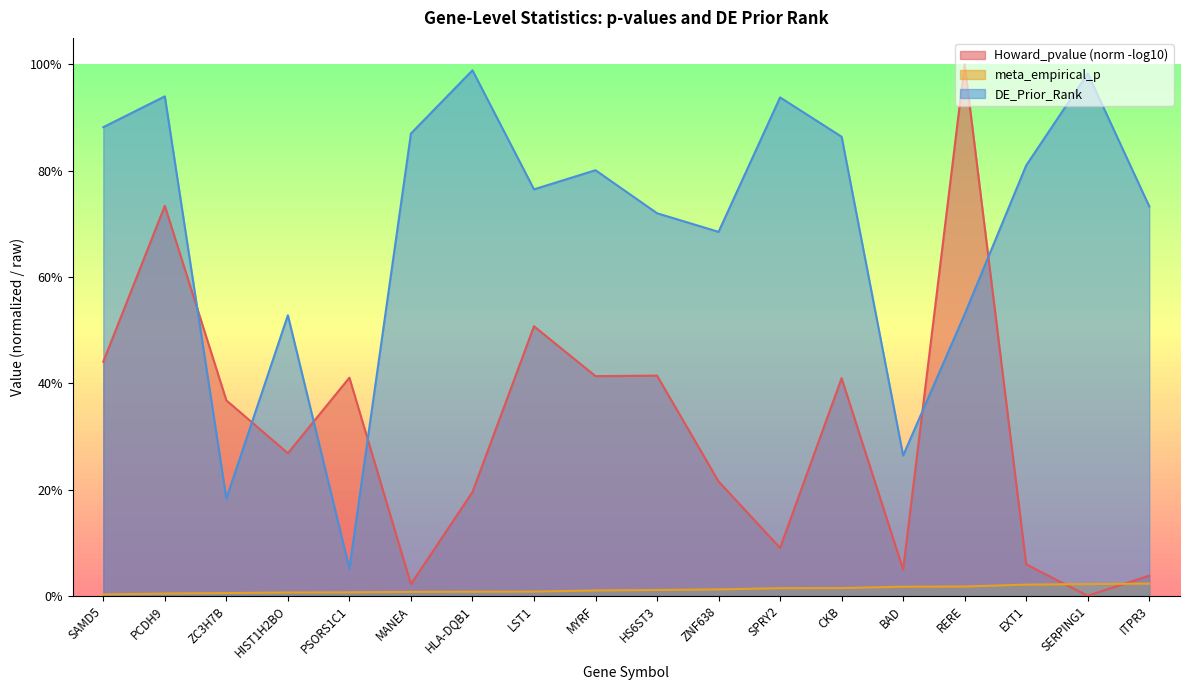

In DE_Prior_Rank, how many points are lower than both neighbors (excluding endpoints)?

5